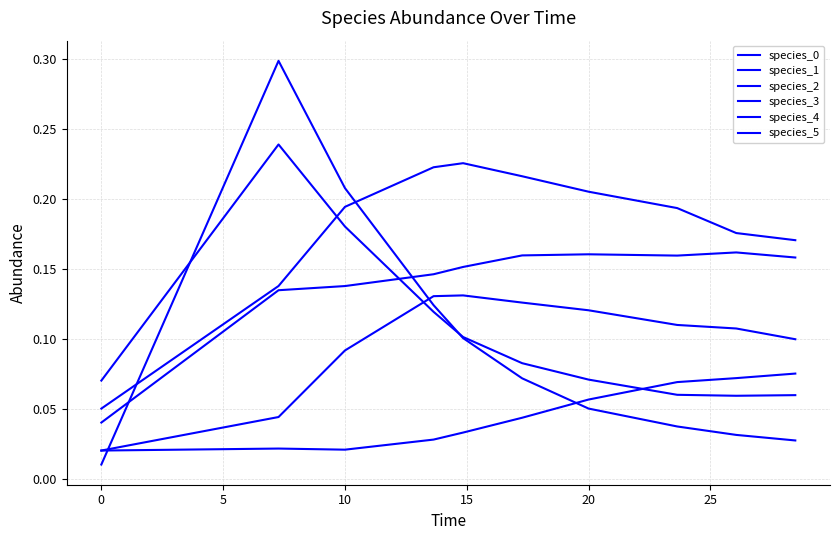

True or false: species_4 and species_1 intersect in this chart.

False